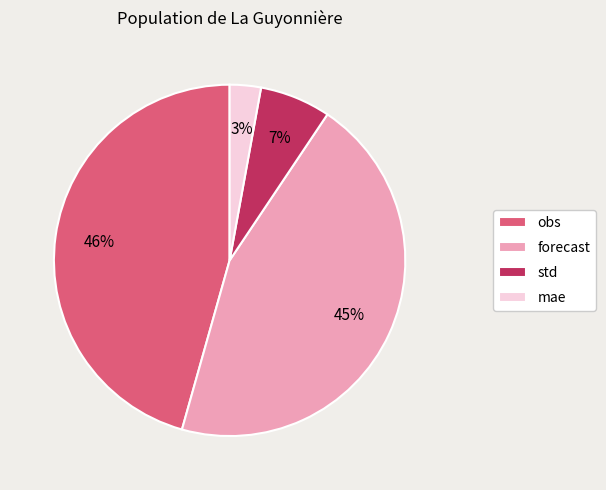

Do forecast and std together represent more than half of the pie?

Yes